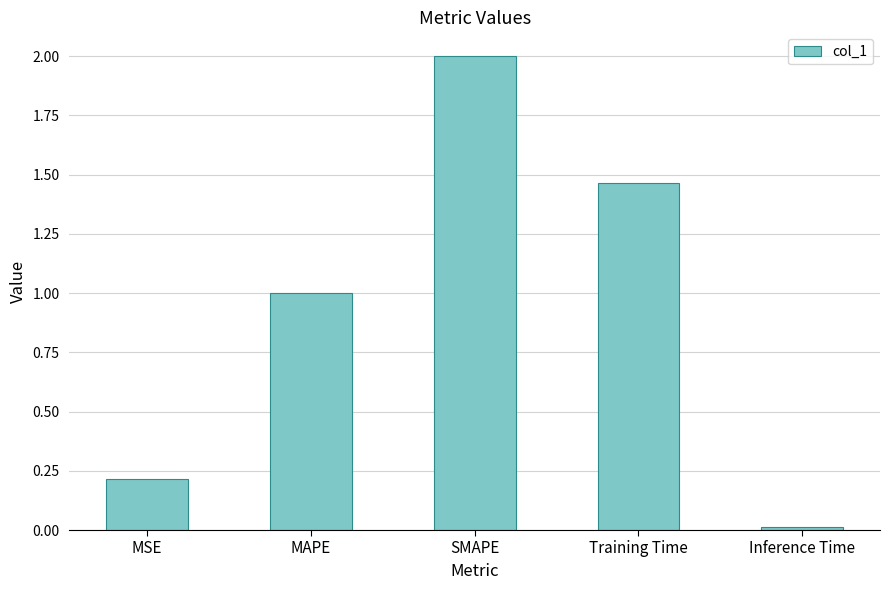

Is it true that the value at MSE is 0.4?

False